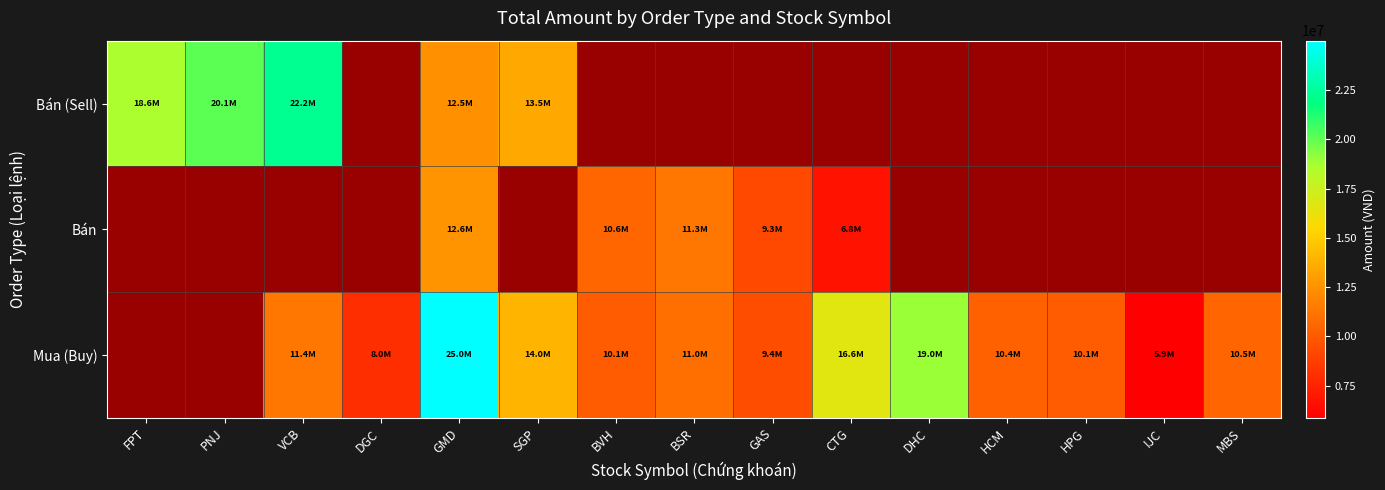

At DGC, list the series in order from smallest to largest.

Bán (Sell), Bán, Mua (Buy)